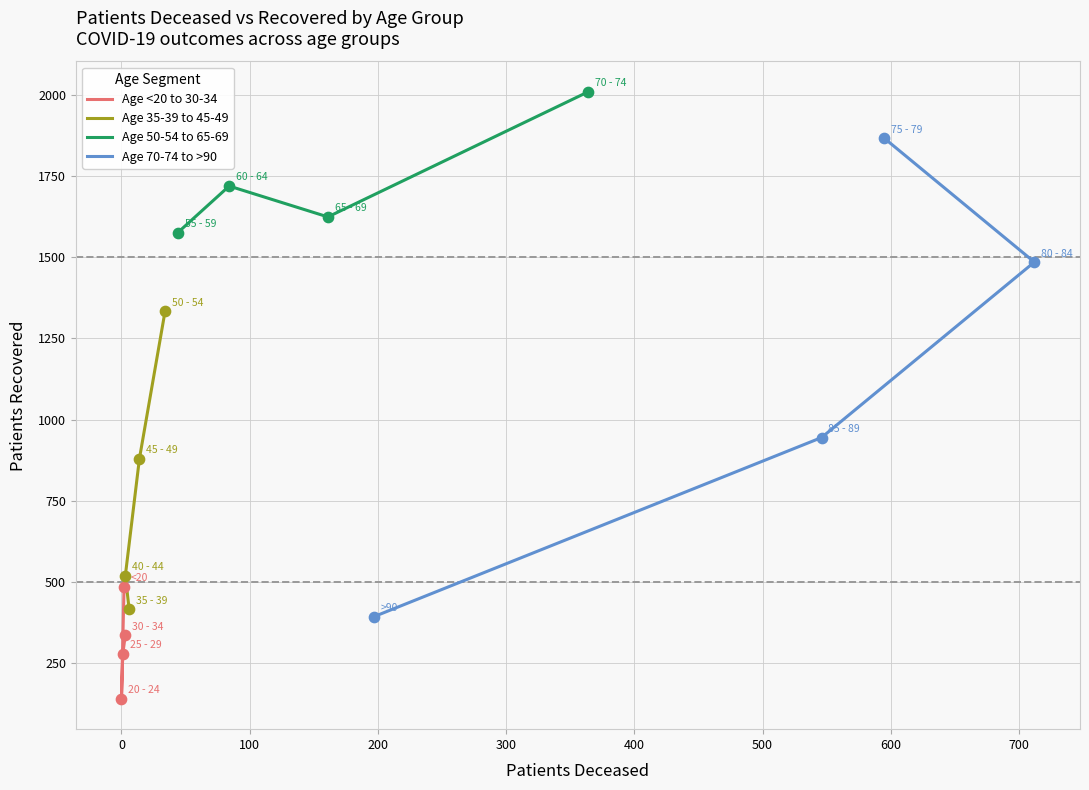

Is the value of Age 50-54 to 65-69 at 200 greater than the value of Age <20 to 30-34 at 0?

Yes